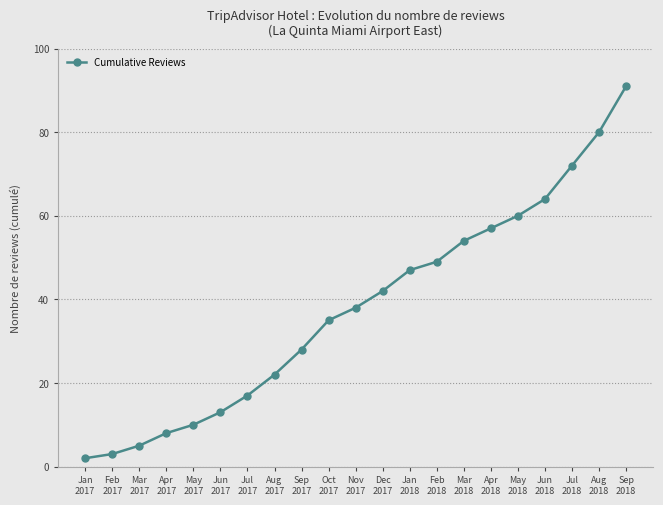

What is the change in value from Nov
2017 to Mar
2018?

+16